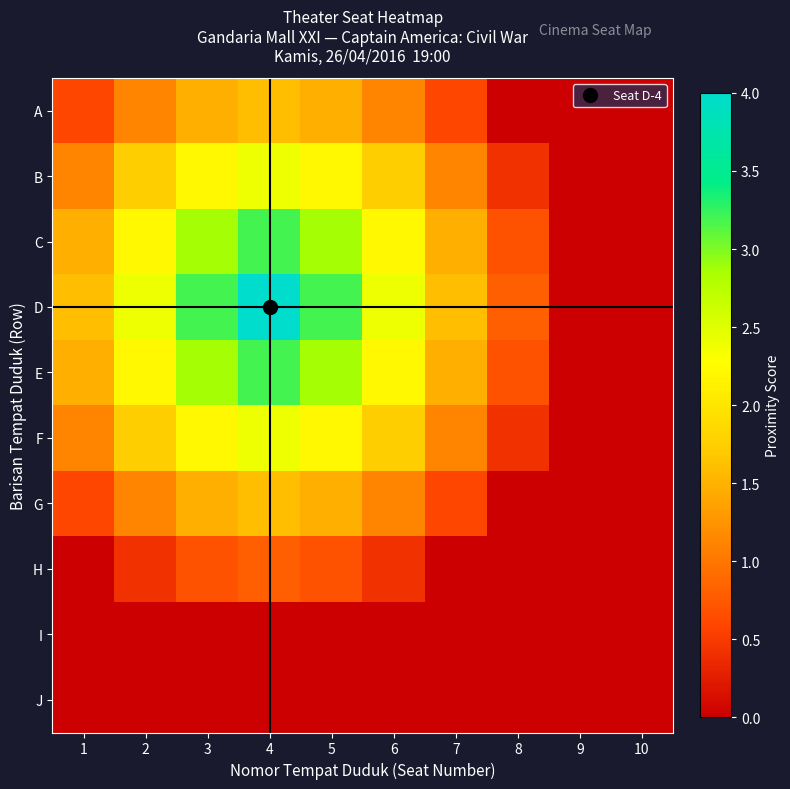

Between 1 and 8, which series saw the biggest shift?

D